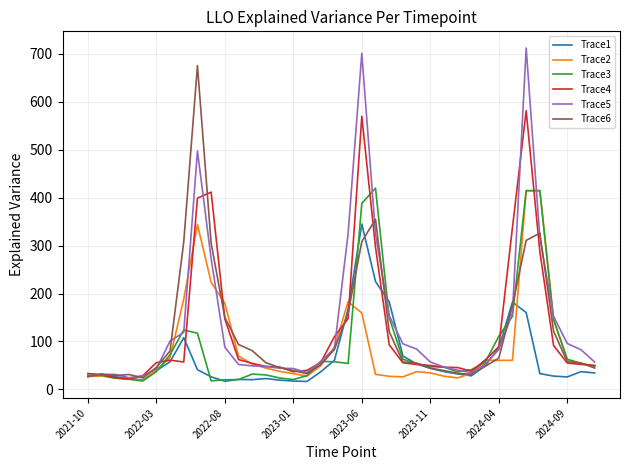

What is the highest value of the Trace6 series?

675.7